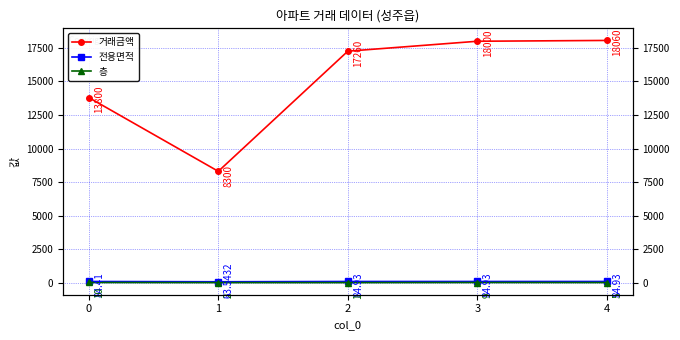

At which category does 층 reach its first local valley?

2